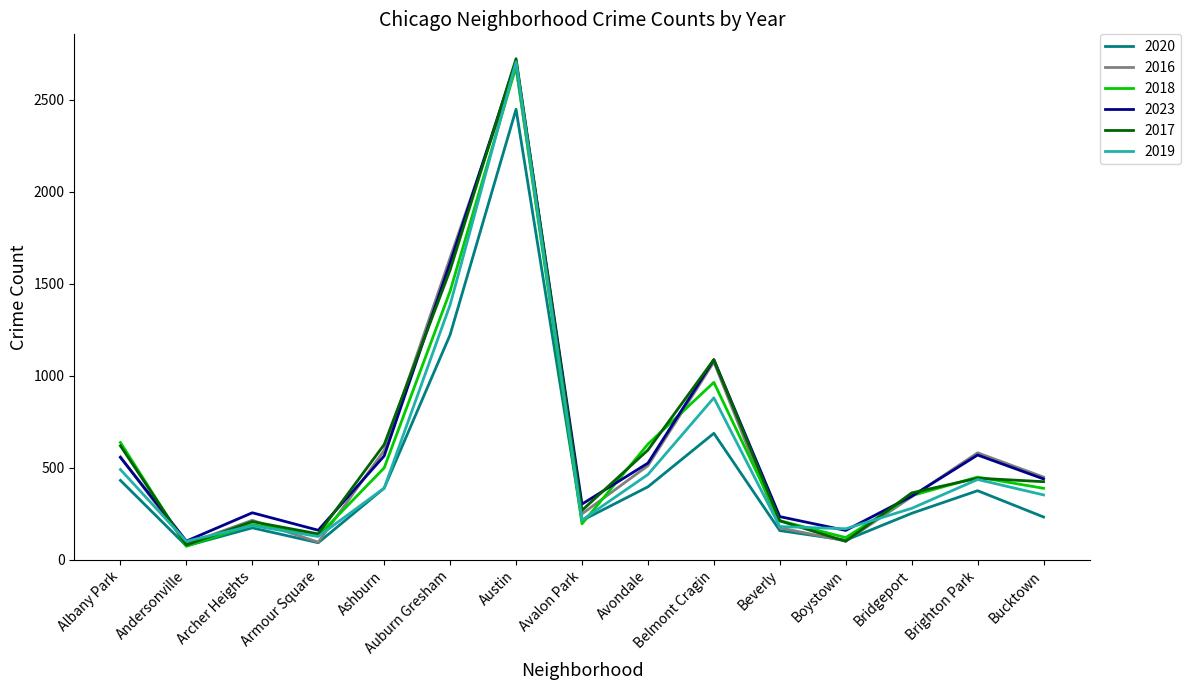

Where is 2020 nearest to the value 1262?

Auburn Gresham